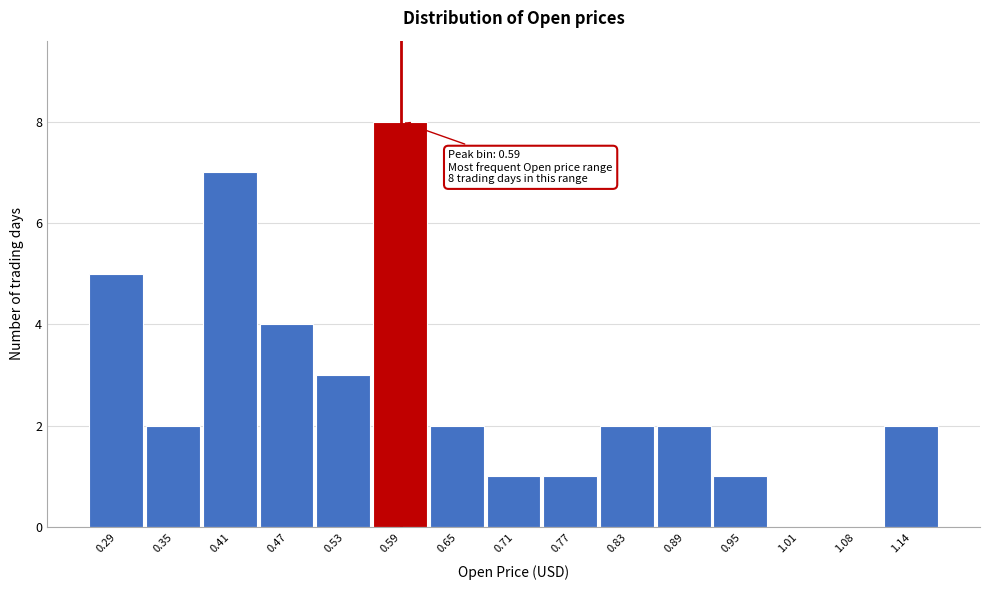

Over which range of the x-axis is the bar tallest?

0.56 to 0.62